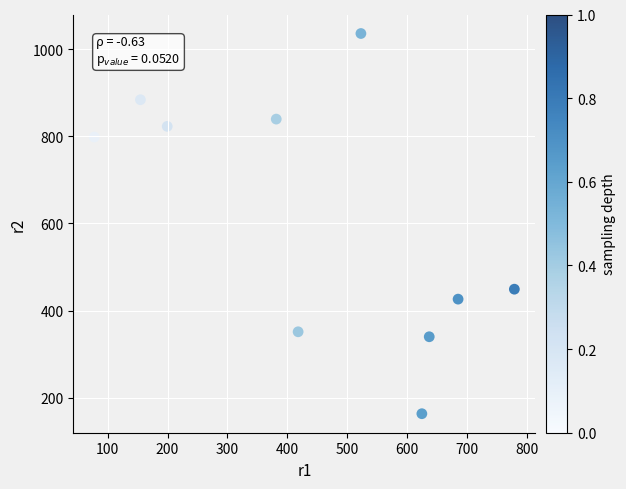

What Y value in the scatter plot is closest to 599?

448.9